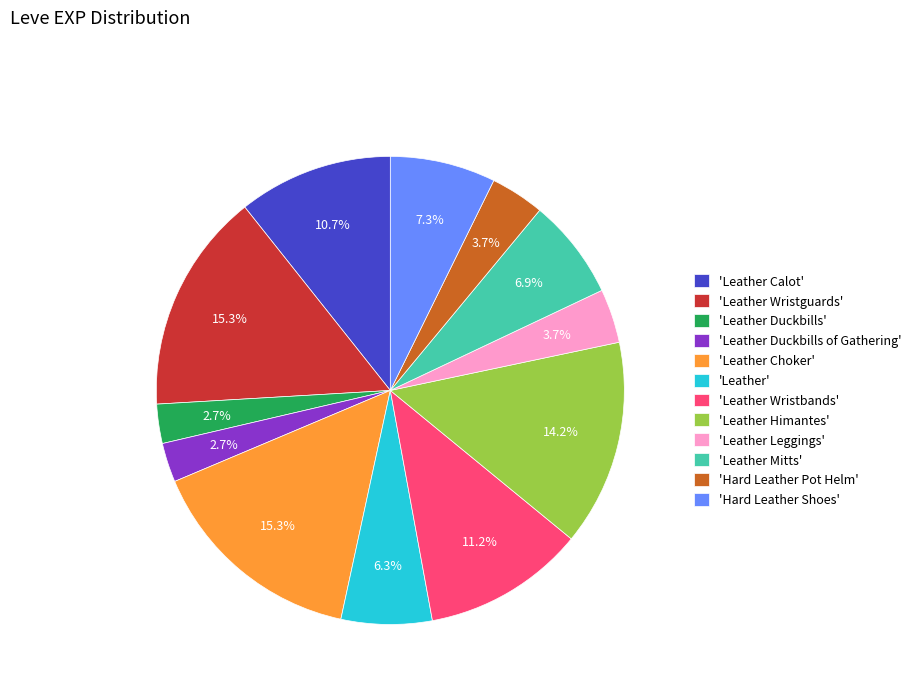

Between 'Leather Wristbands' and 'Leather', which is larger?

'Leather Wristbands'